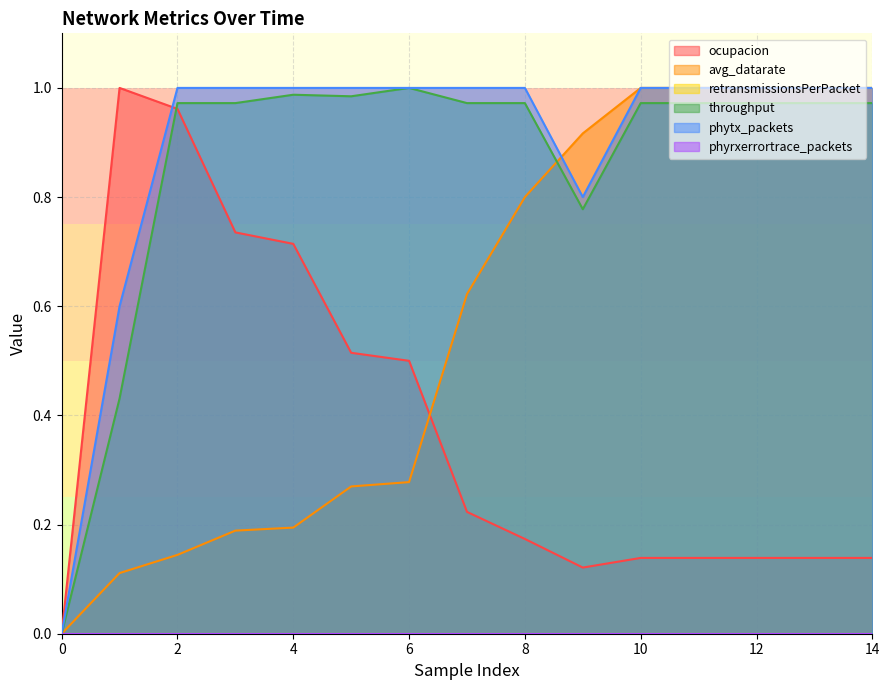

Is the value of throughput at 14 greater than the value of avg_datarate at 1?

Yes